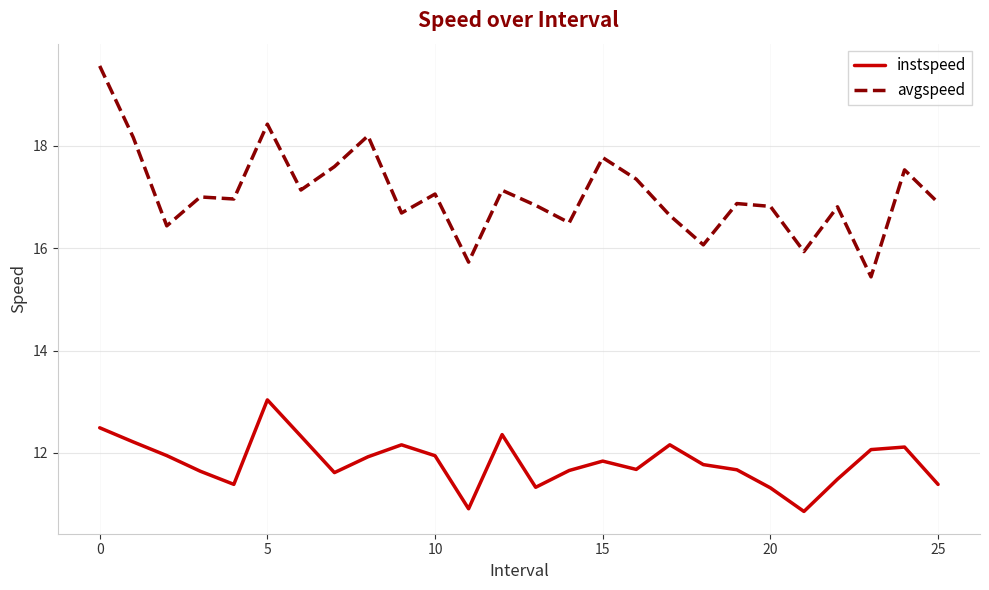

Which series has the largest range (max minus min)?

avgspeed